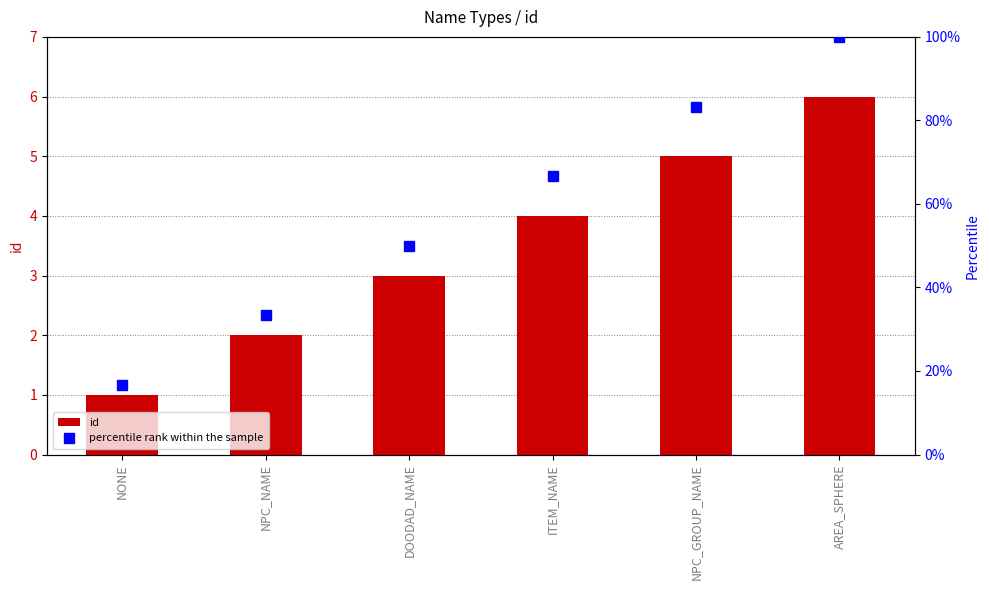

At which label is percentile rank within the sample closest to 58?

DOODAD_NAME